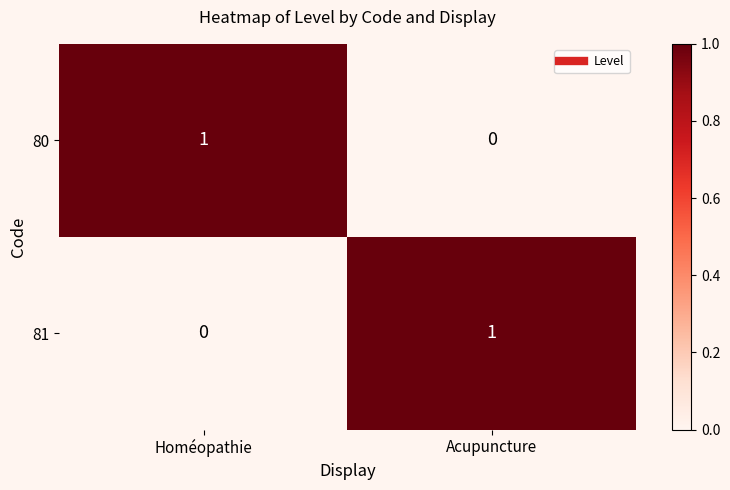

The 81 series shows 1 at Acupuncture. True or false?

True